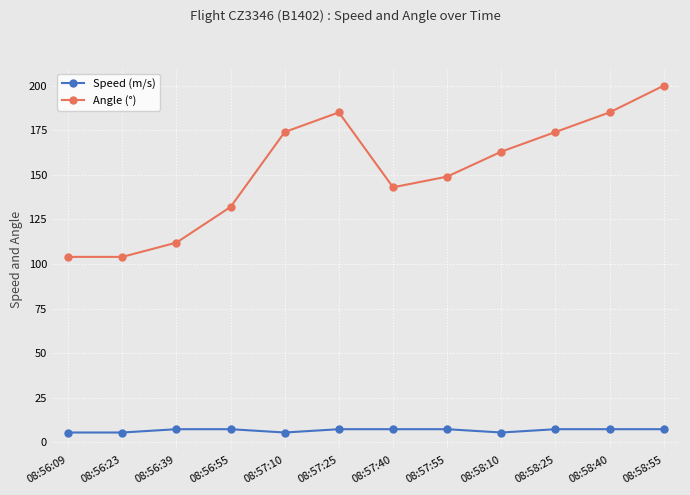

In Angle (°), how many points are higher than both neighbors (excluding endpoints)?

1